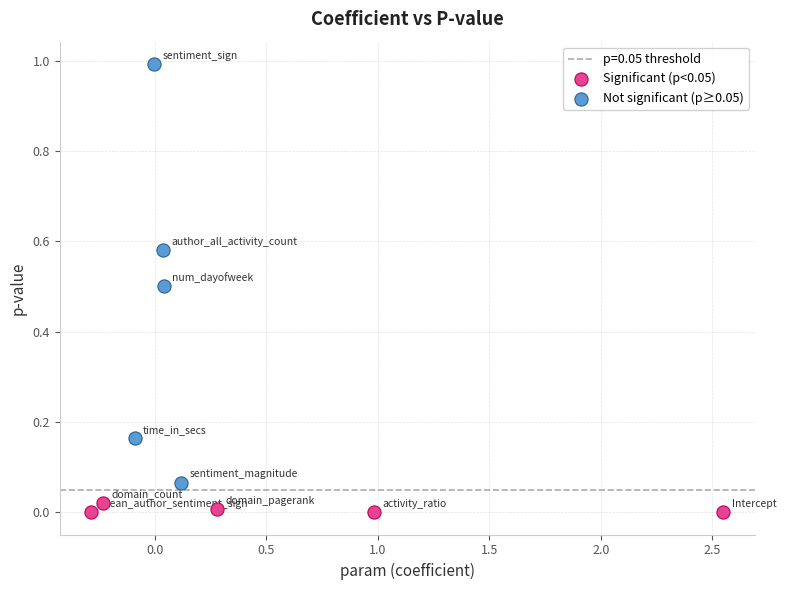

Which series reaches the maximum Y coordinate?

Not significant (p≥0.05)